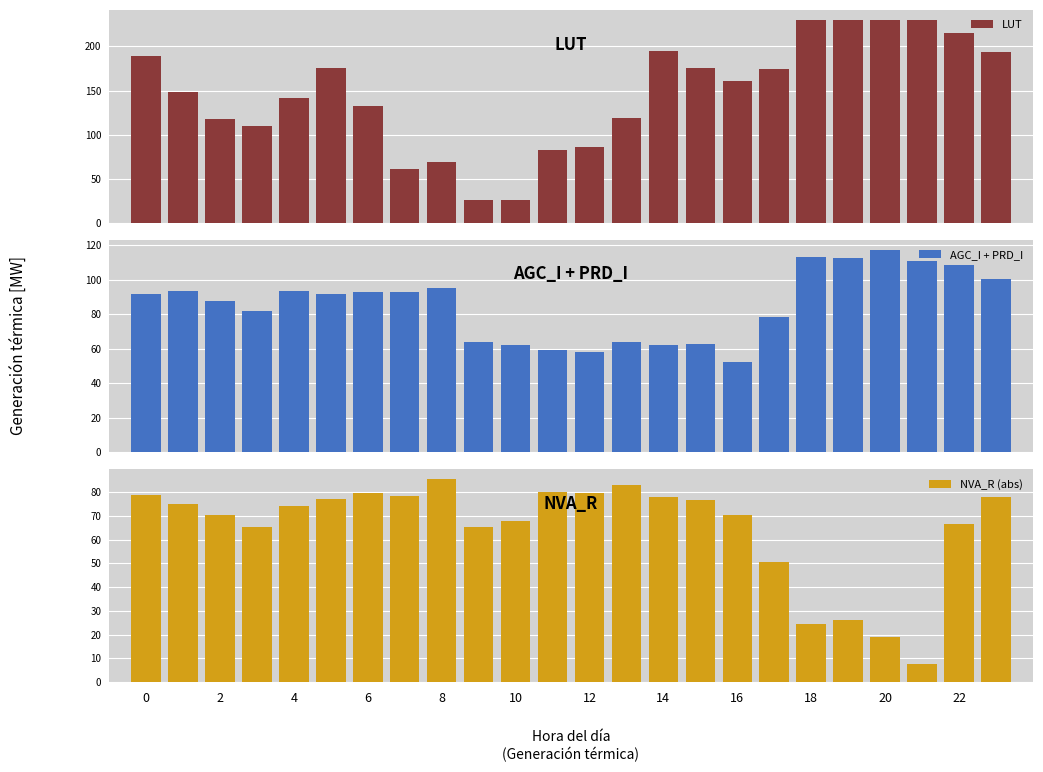

How many groups of bars are there?

24